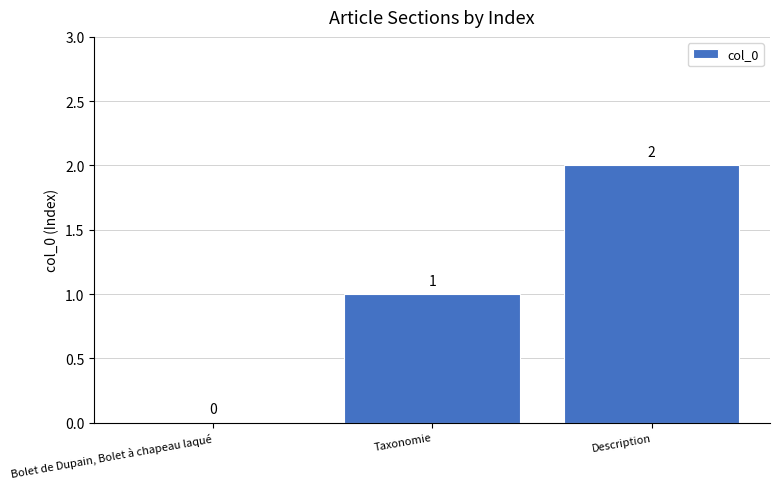

Which category has the highest value across all series?

Description